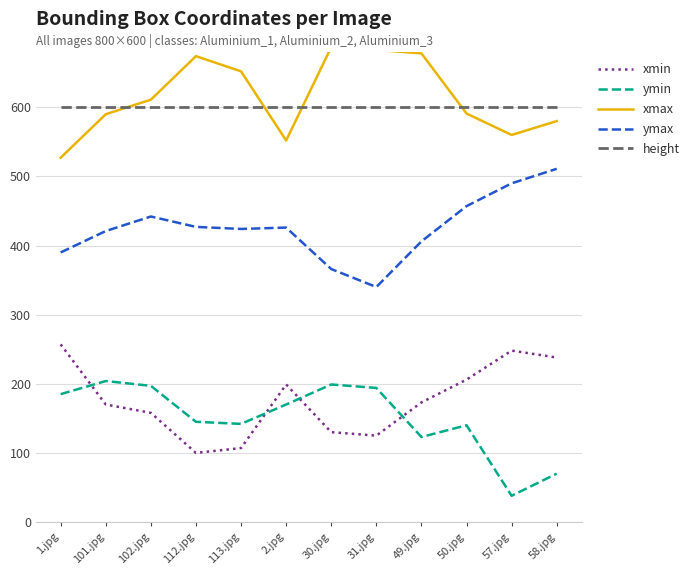

At how many categories does at least one series exceed 74?

12